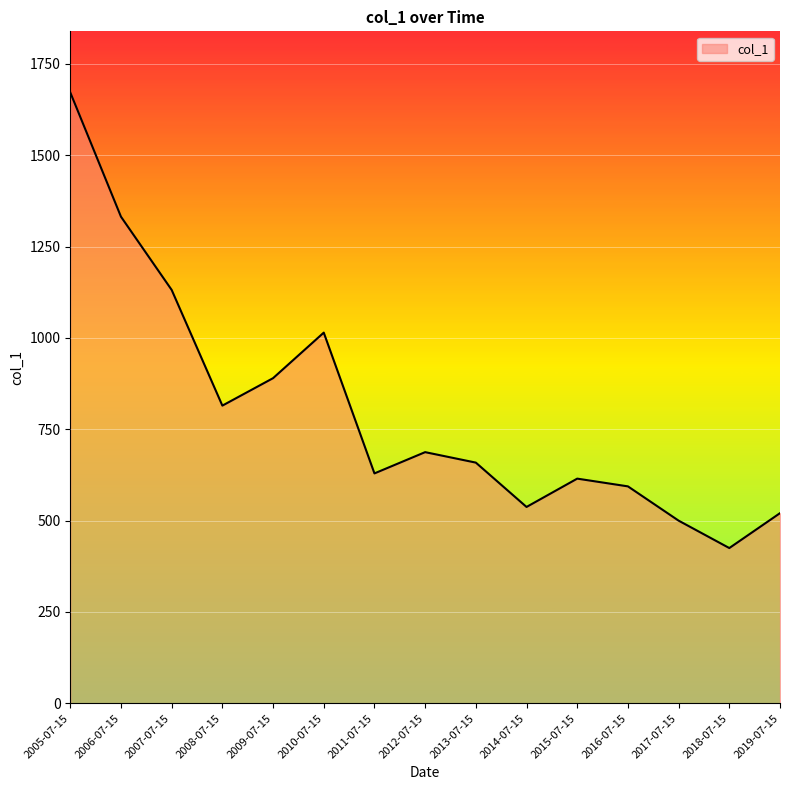

What is the average value?

801.4